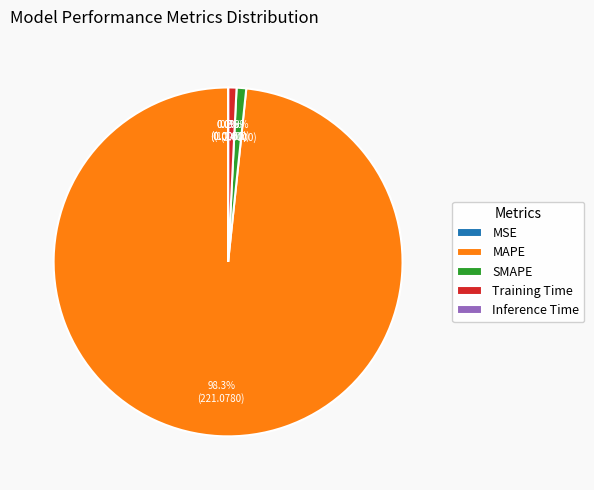

Is the sum of Training Time and MAPE greater than half?

Yes